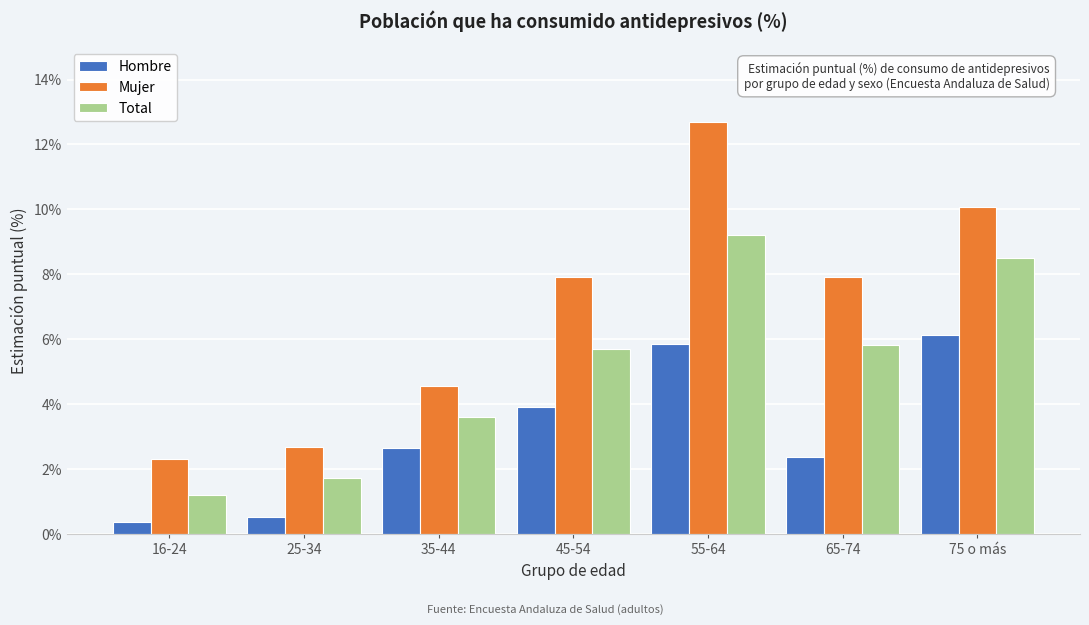

What is the maximum value for Hombre?

6.1